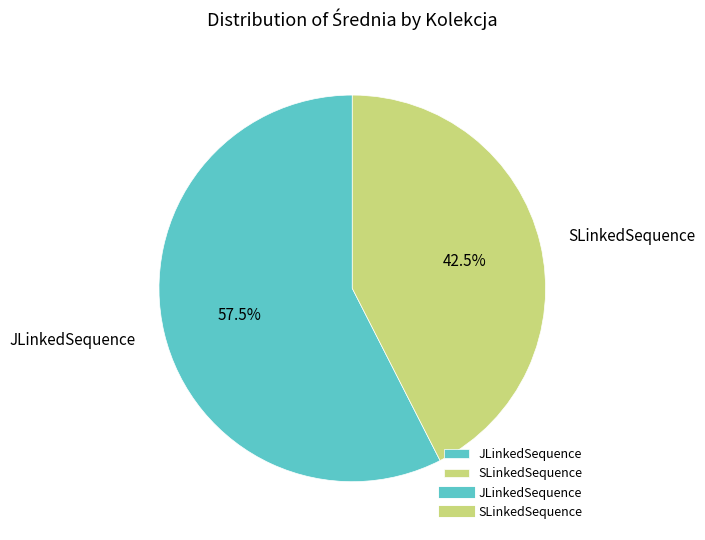

Between SLinkedSequence and JLinkedSequence, which is larger?

JLinkedSequence